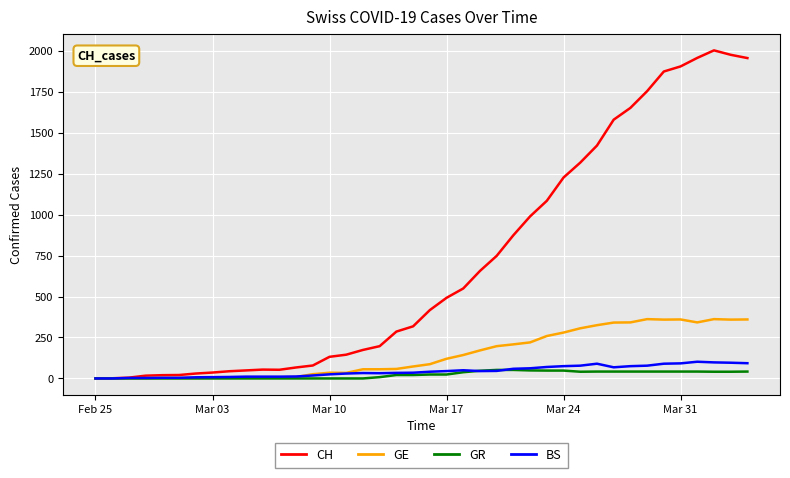

Which series has the widest spread of values?

CH